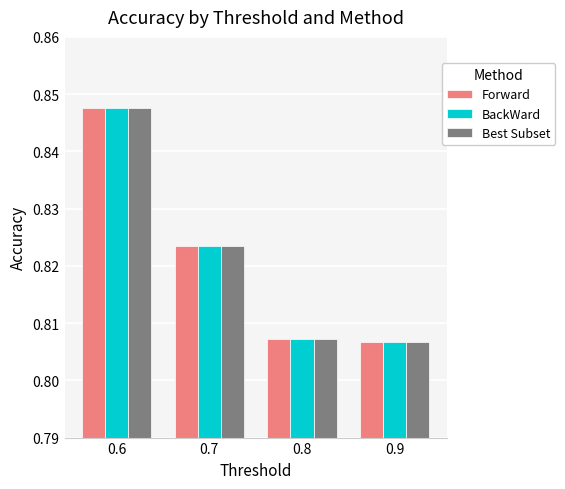

What are all the series names shown in the legend?

Forward, BackWard, Best Subset